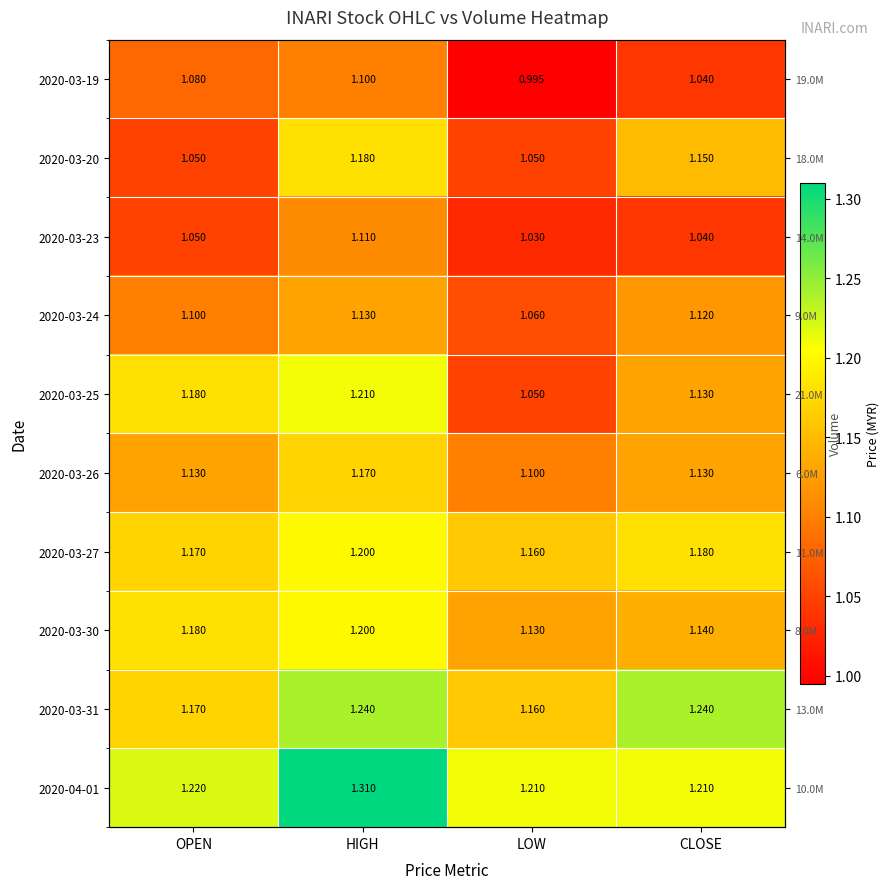

Is the value of 2020-03-26 at HIGH greater than the value of 2020-03-20 at HIGH?

No